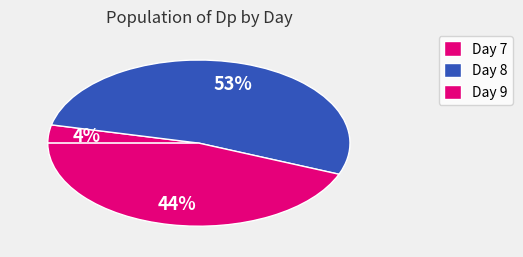

Rank the categories by value from highest to lowest.

Day 8, Day 9, Day 7